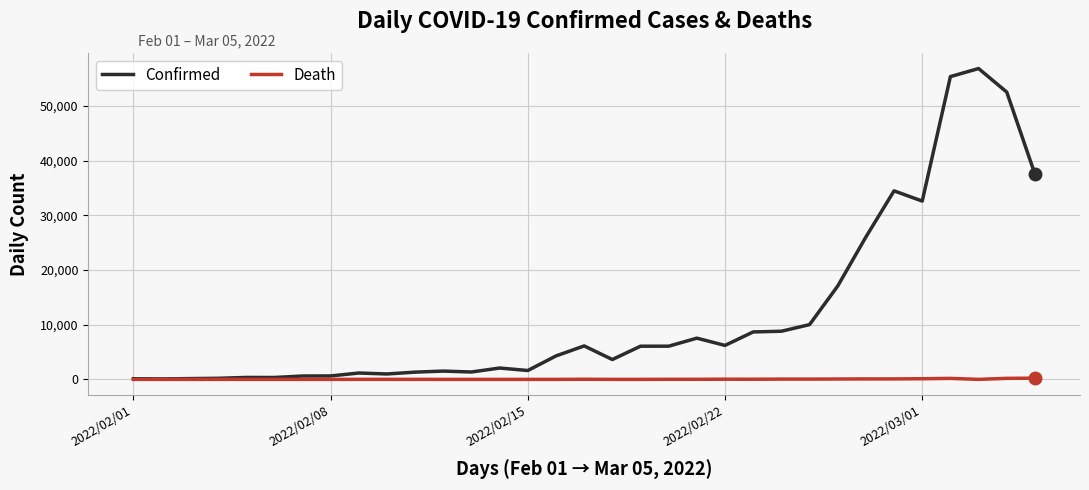

Which series has the largest range (max minus min)?

Confirmed